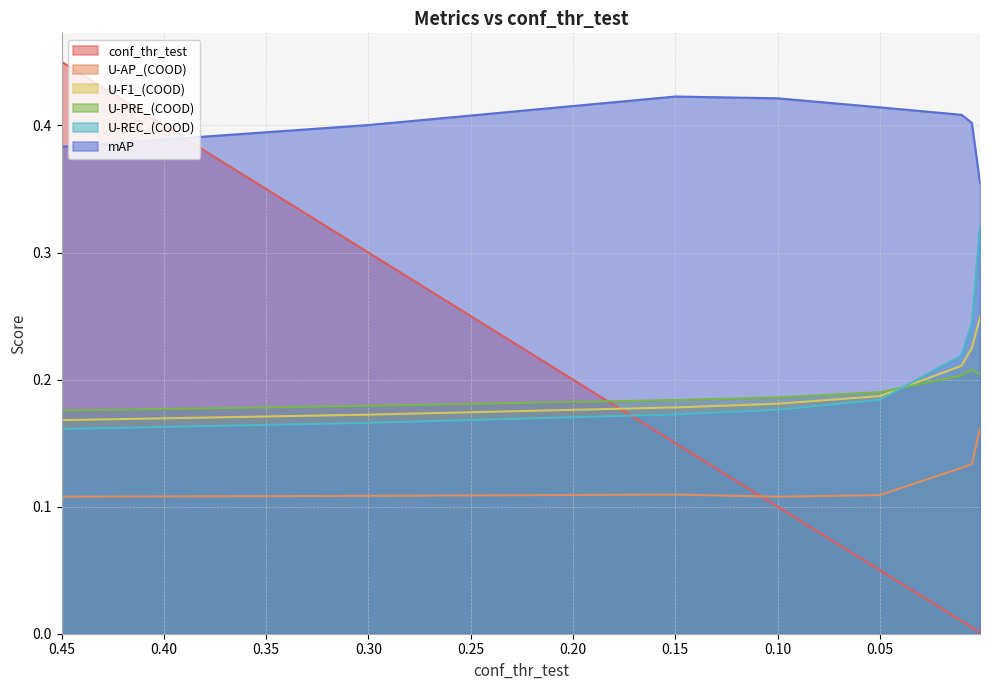

What is the difference between the maximum and minimum values in the mAP series?

0.1